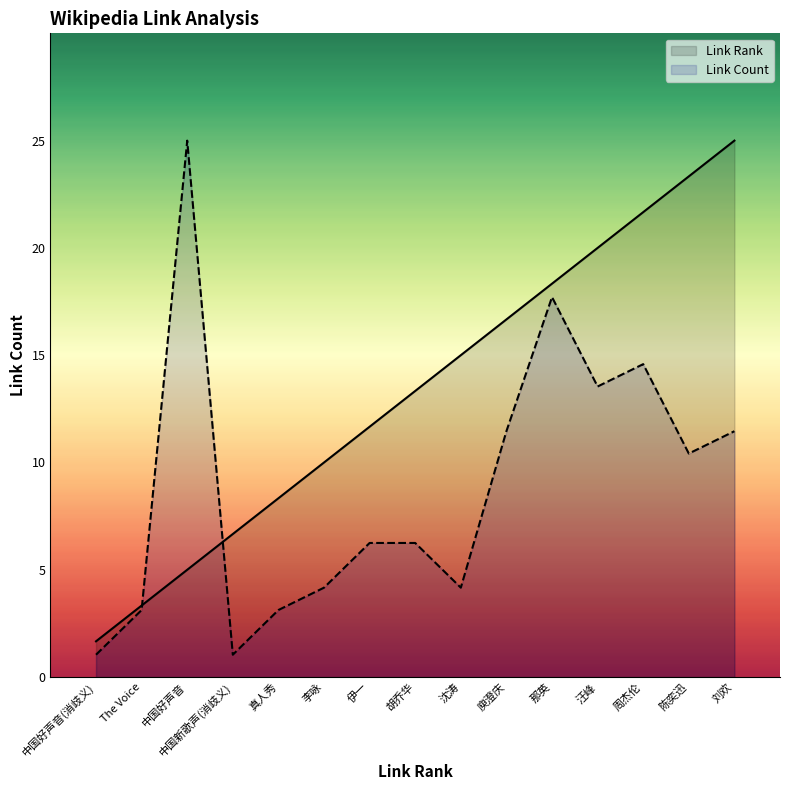

What is the minimum value shown in the chart?

1.0